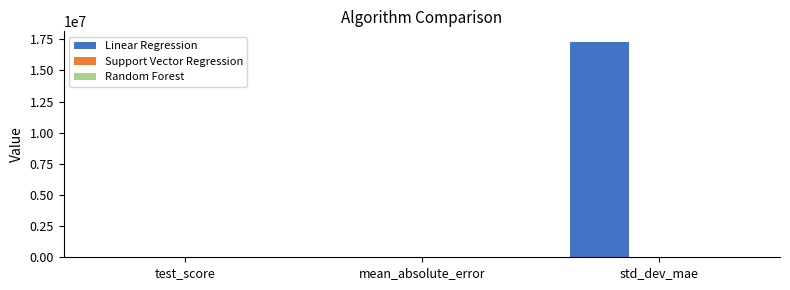

At which category is the sum across all series the highest?

std_dev_mae